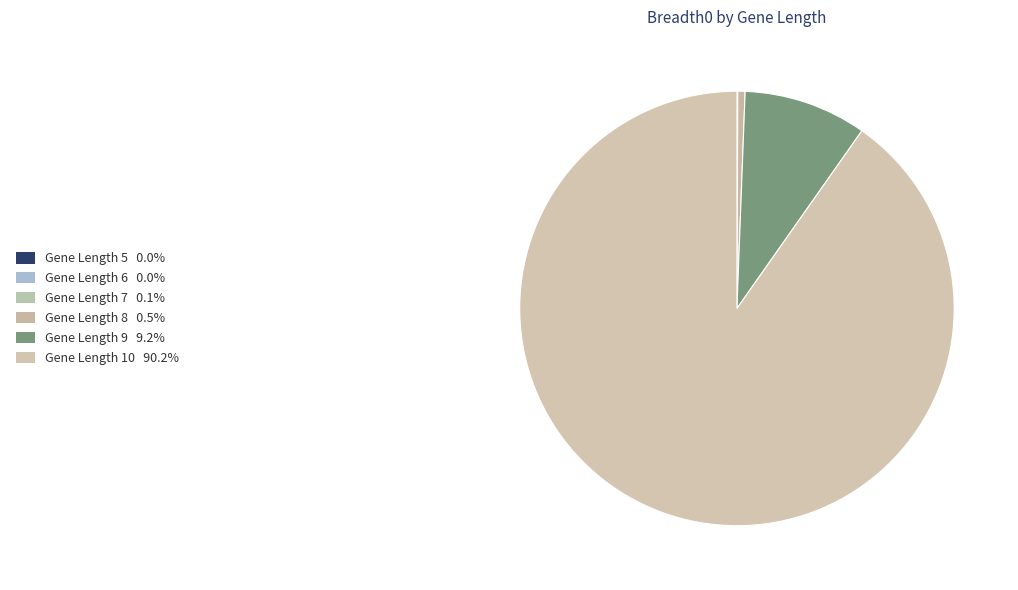

Which slice is the largest?

10